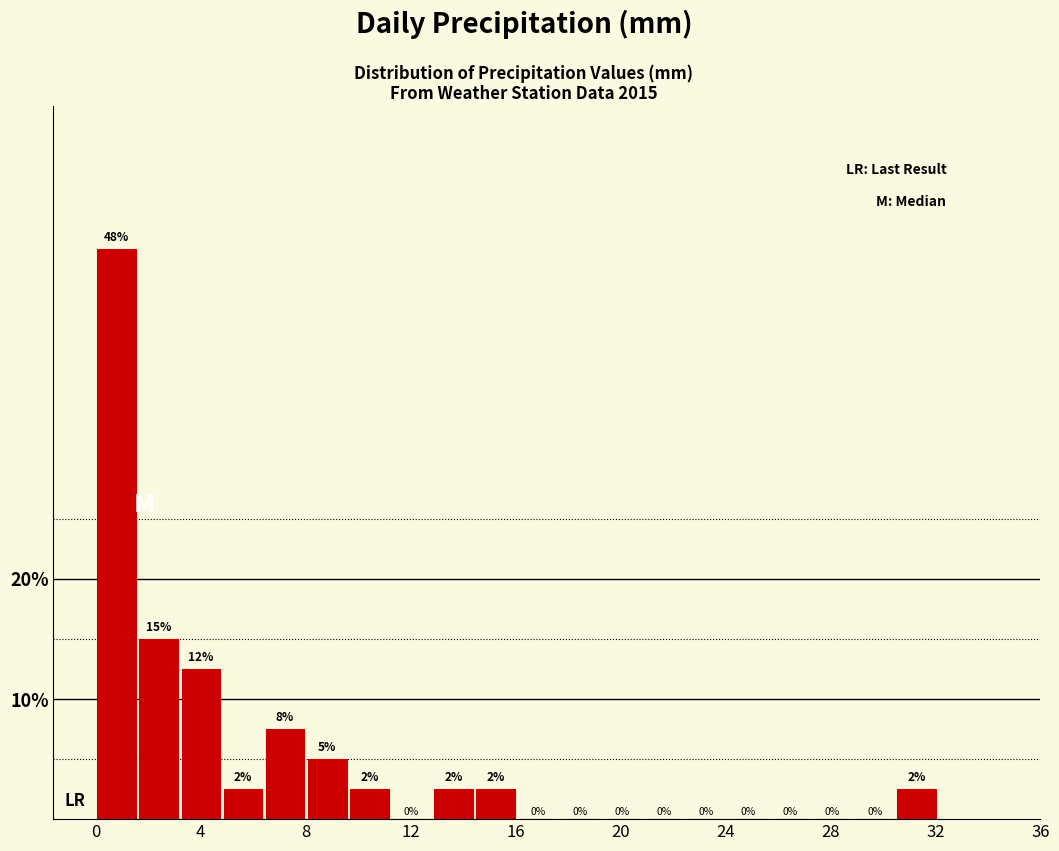

Read against the x-axis, roughly where is the centre of the tallest bar?

1.0